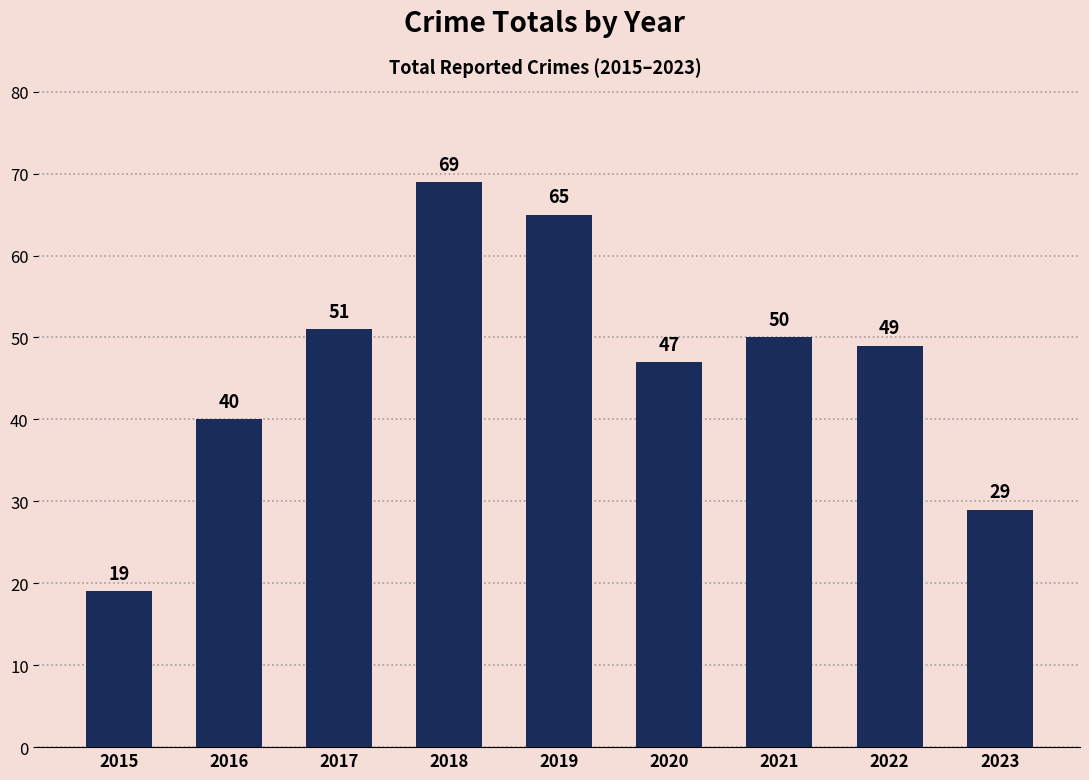

Reading left to right, list all the values displayed in this chart.

19	40	51	69	65	47	50	49	29